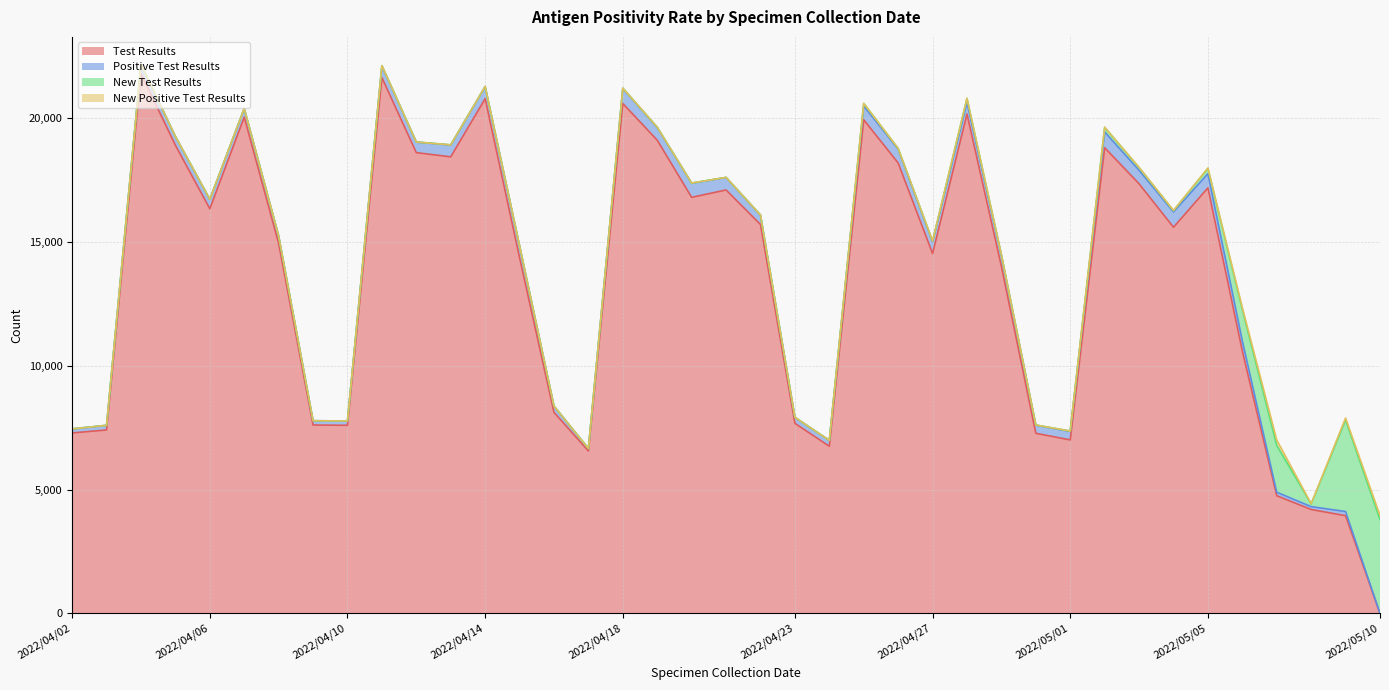

At which label does New Test Results reach its minimum?

2022/04/02